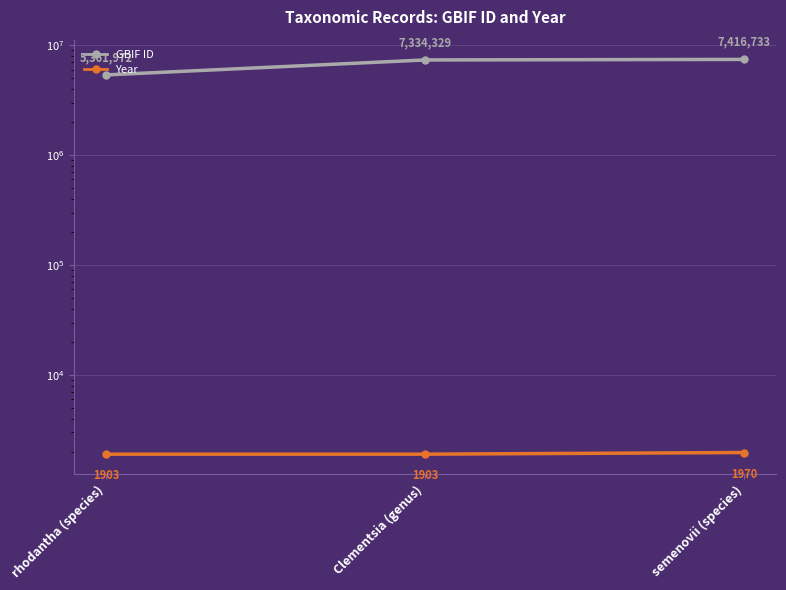

List the labels in order of Year value, smallest first.

rhodantha (species), Clementsia (genus), semenovii (species)